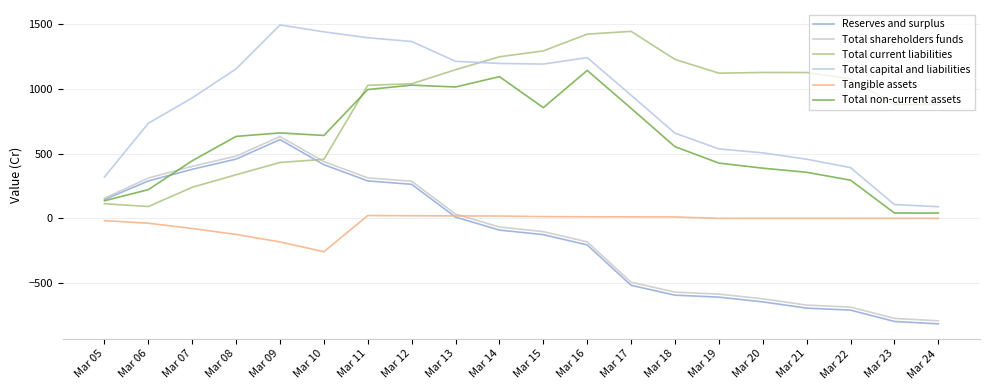

The Total shareholders funds series shows -66.9 at Mar 14. True or false?

True